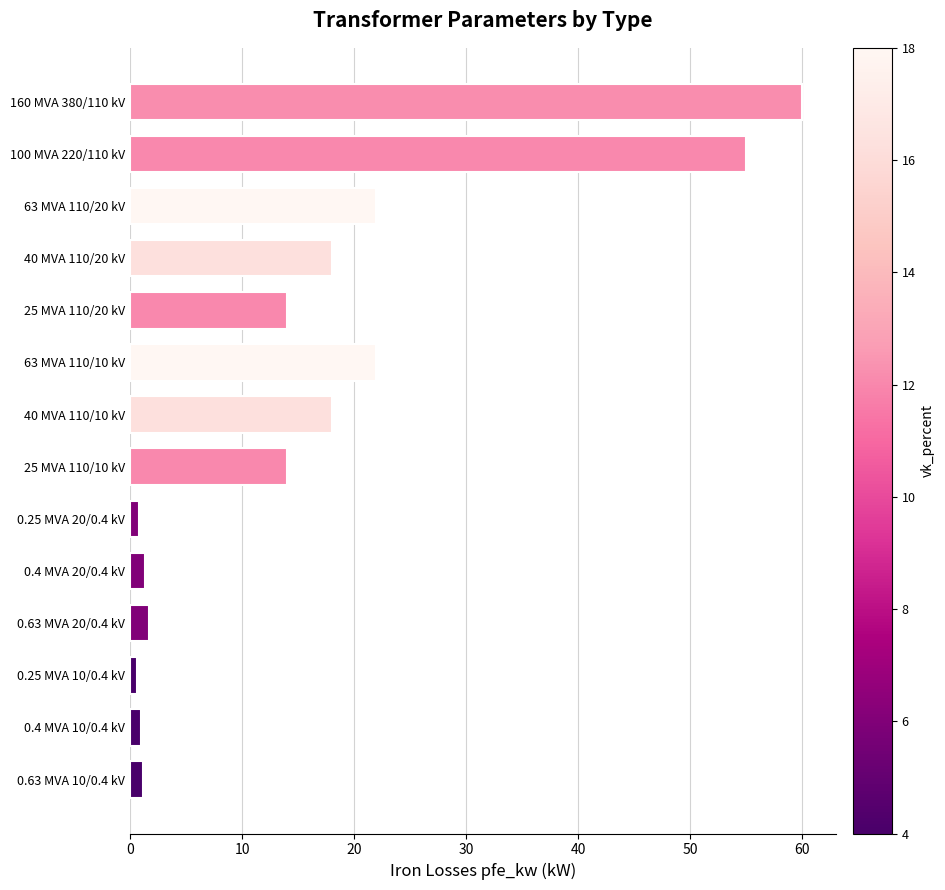

What is the difference between the maximum and minimum values?

59.4